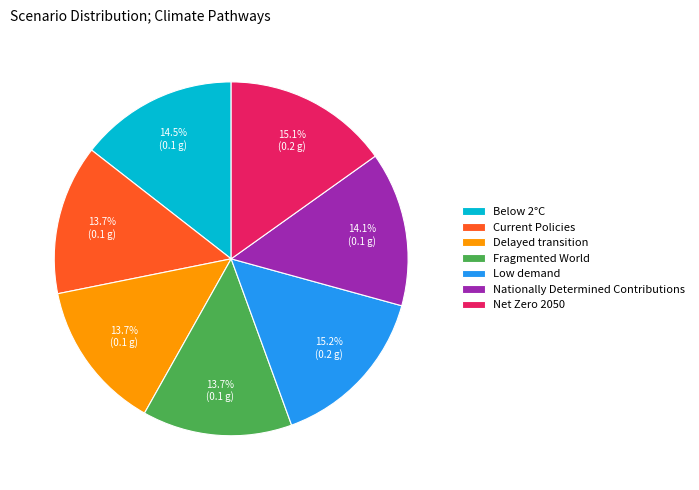

Which has a higher value, Low demand or Below 2°C?

Low demand